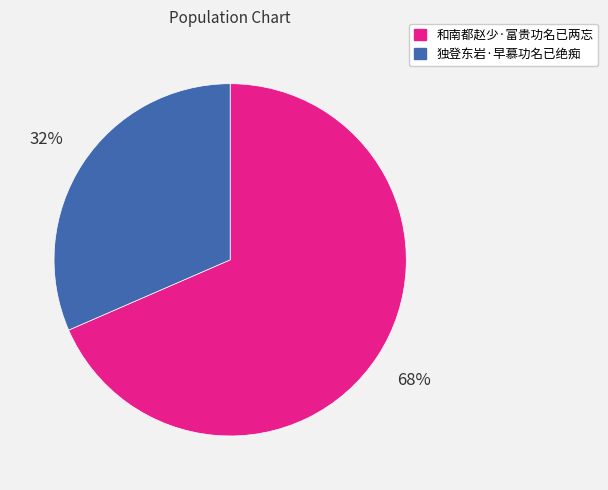

To the nearest percent, what is the average slice percentage?

50%